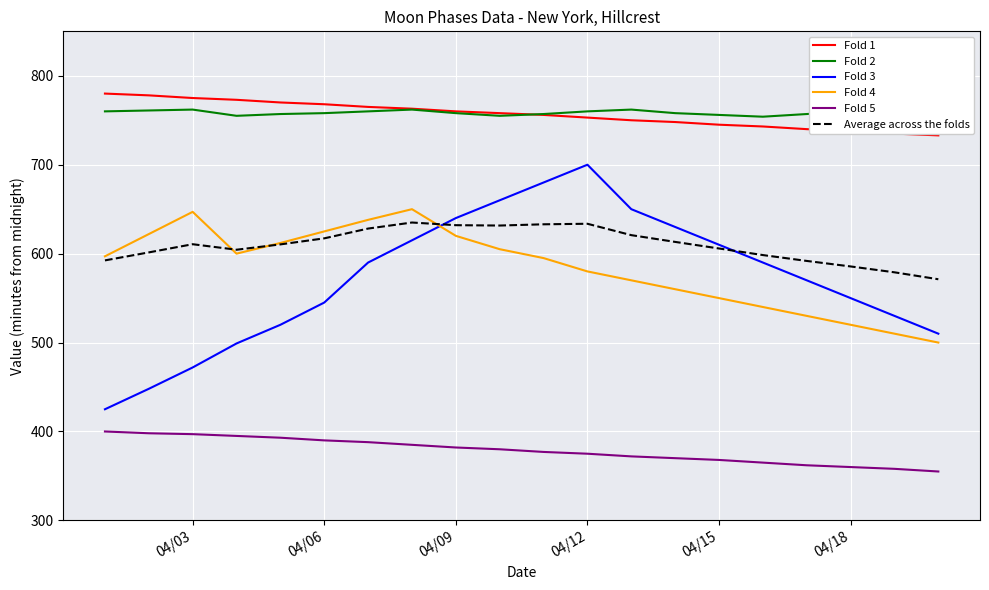

Is it true that Fold 3 equals 216.8 at 04/12?

False